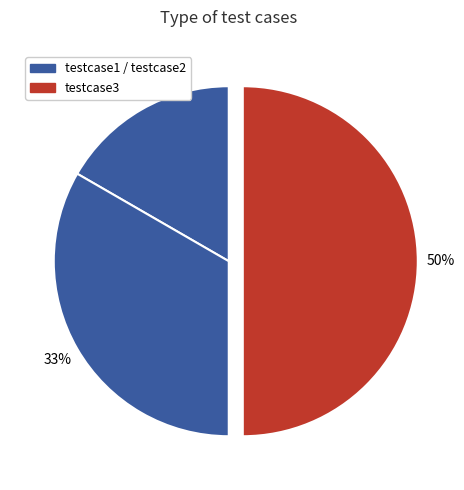

How many slices are in this pie chart?

3